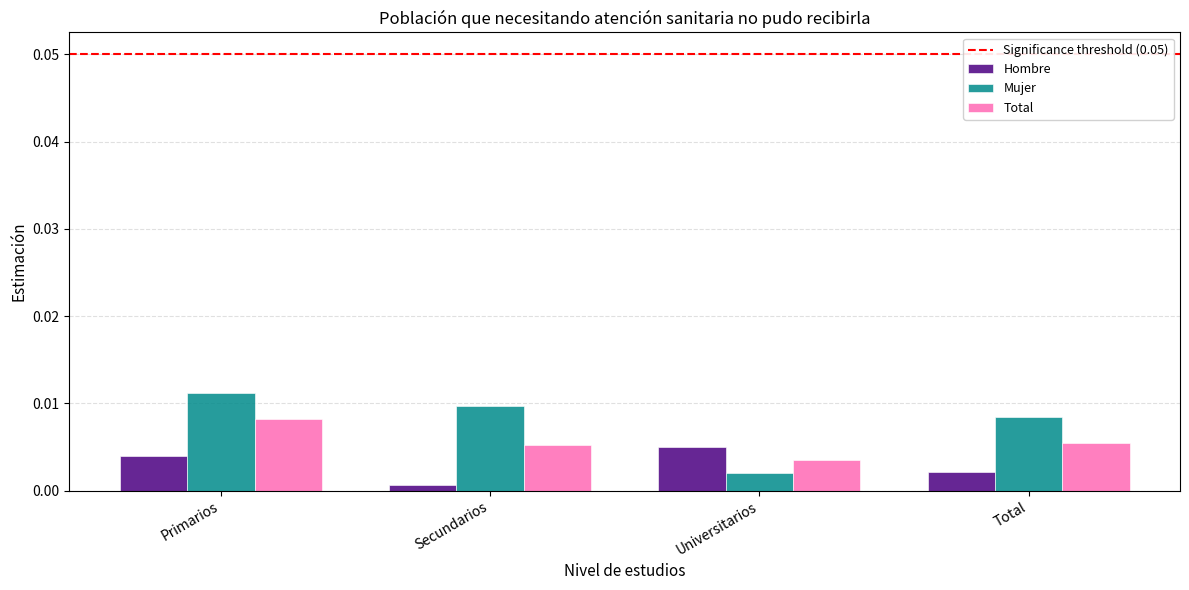

List the series in order of their overall mean, lowest first.

Hombre, Total, Mujer